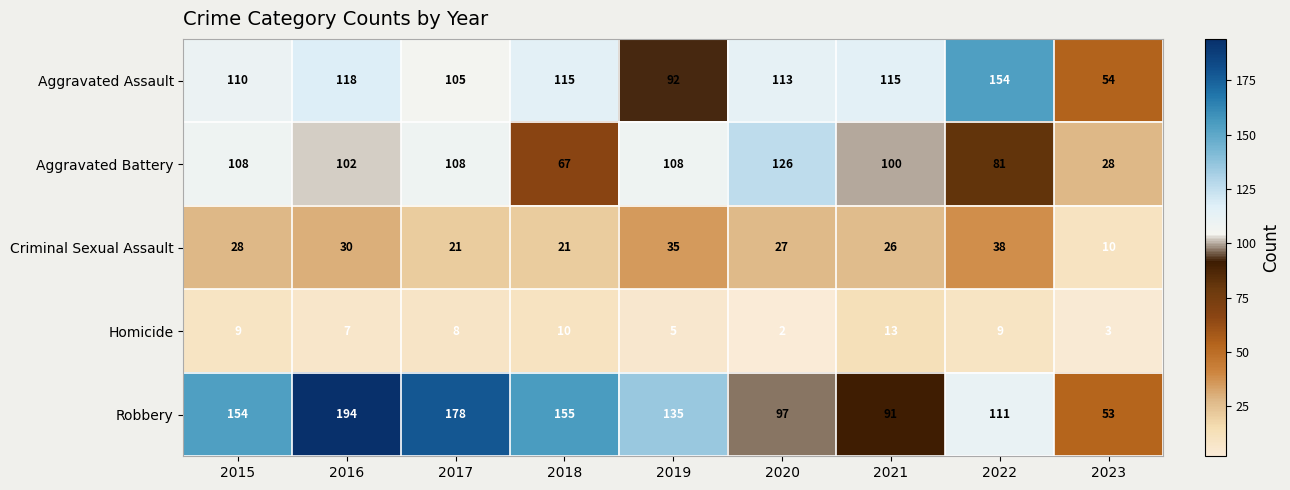

At which label is Homicide closest to 7?

2016